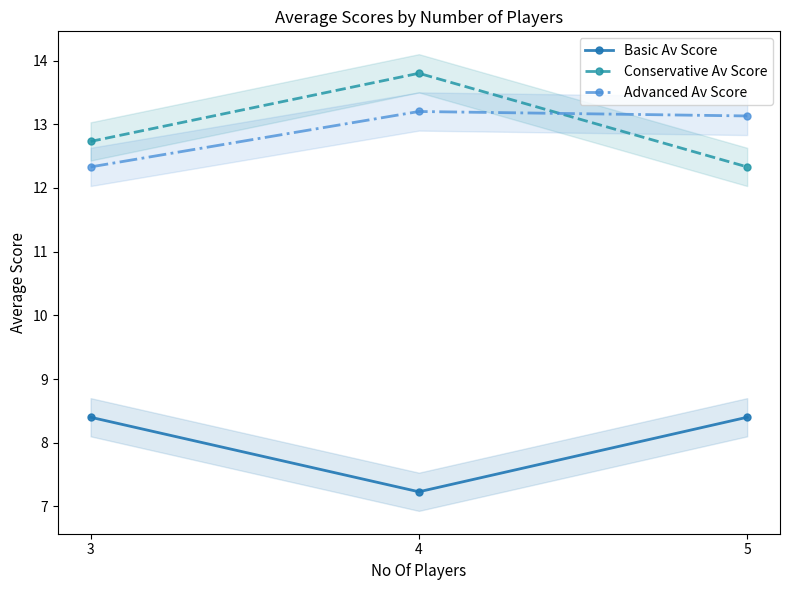

Where is Conservative Av Score nearest to the value 13?

3